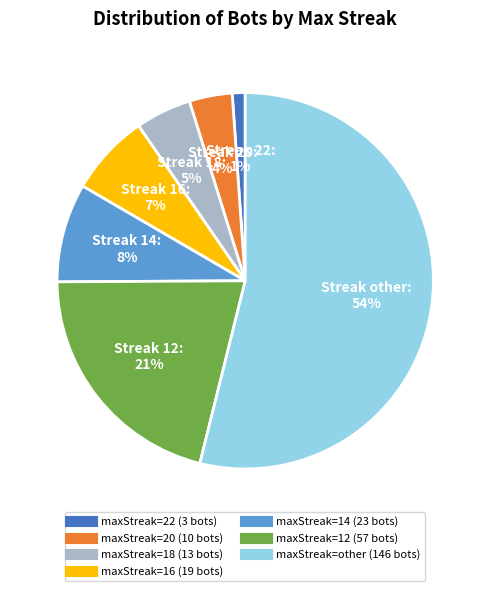

Does any single category account for the majority?

Yes